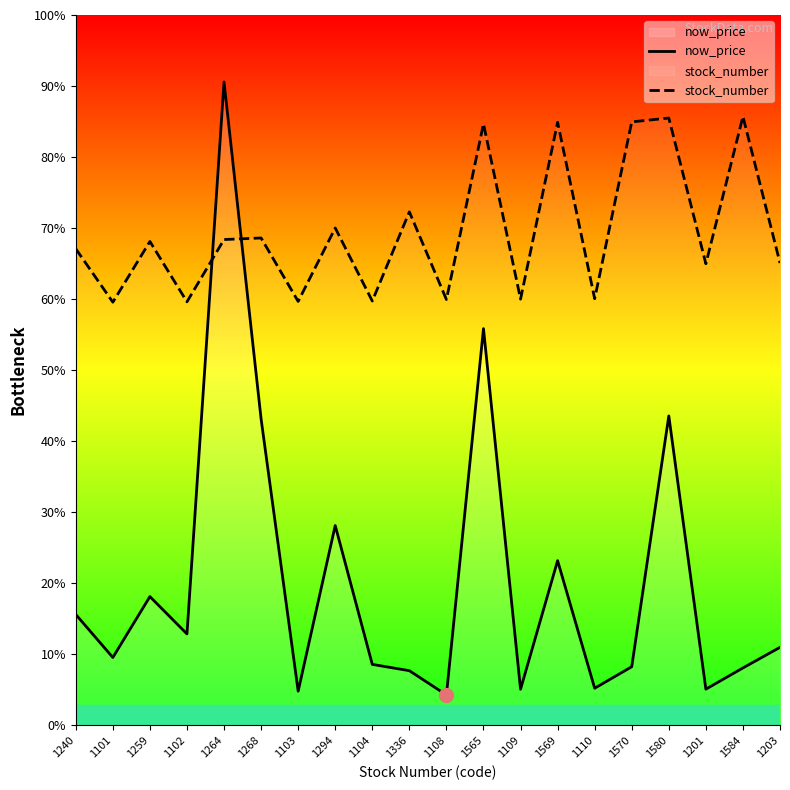

Reading left to right, list all the values displayed in this chart.

now_price: 54.7	33.5	63.5	45.1	317.0	151.0	16.9	98.5	30.1	27.0	15.1	195.5	17.9	81.2	18.4	28.9	152.5	17.9	28.4	38.5
stock_number: 234.8	208.5	238.4	208.7	239.4	240.2	208.9	245.1	209.1	253.0	209.8	296.4	210.0	297.2	210.2	297.3	299.2	227.5	300.0	227.8